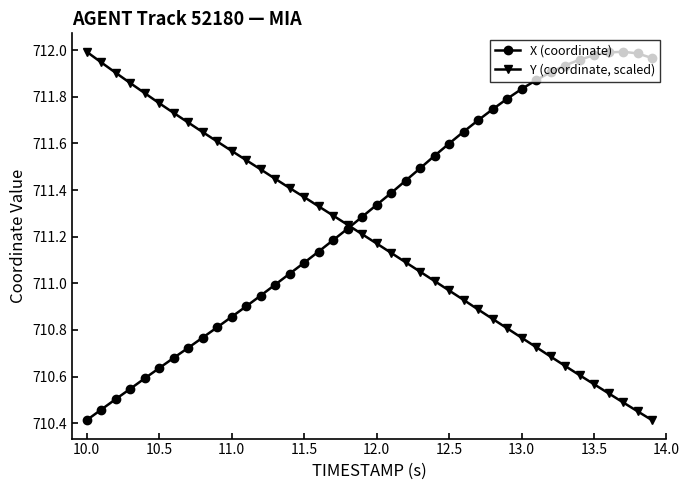

Which series has the largest total across all categories?

X (coordinate)